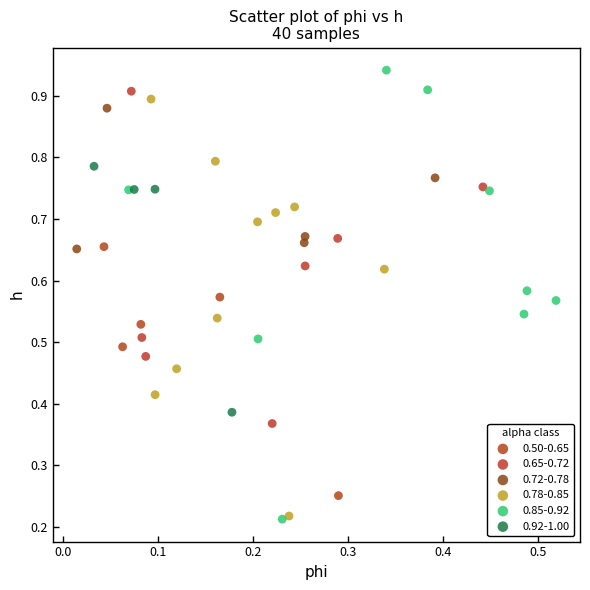

Which series reaches the maximum Y coordinate?

0.85-0.92